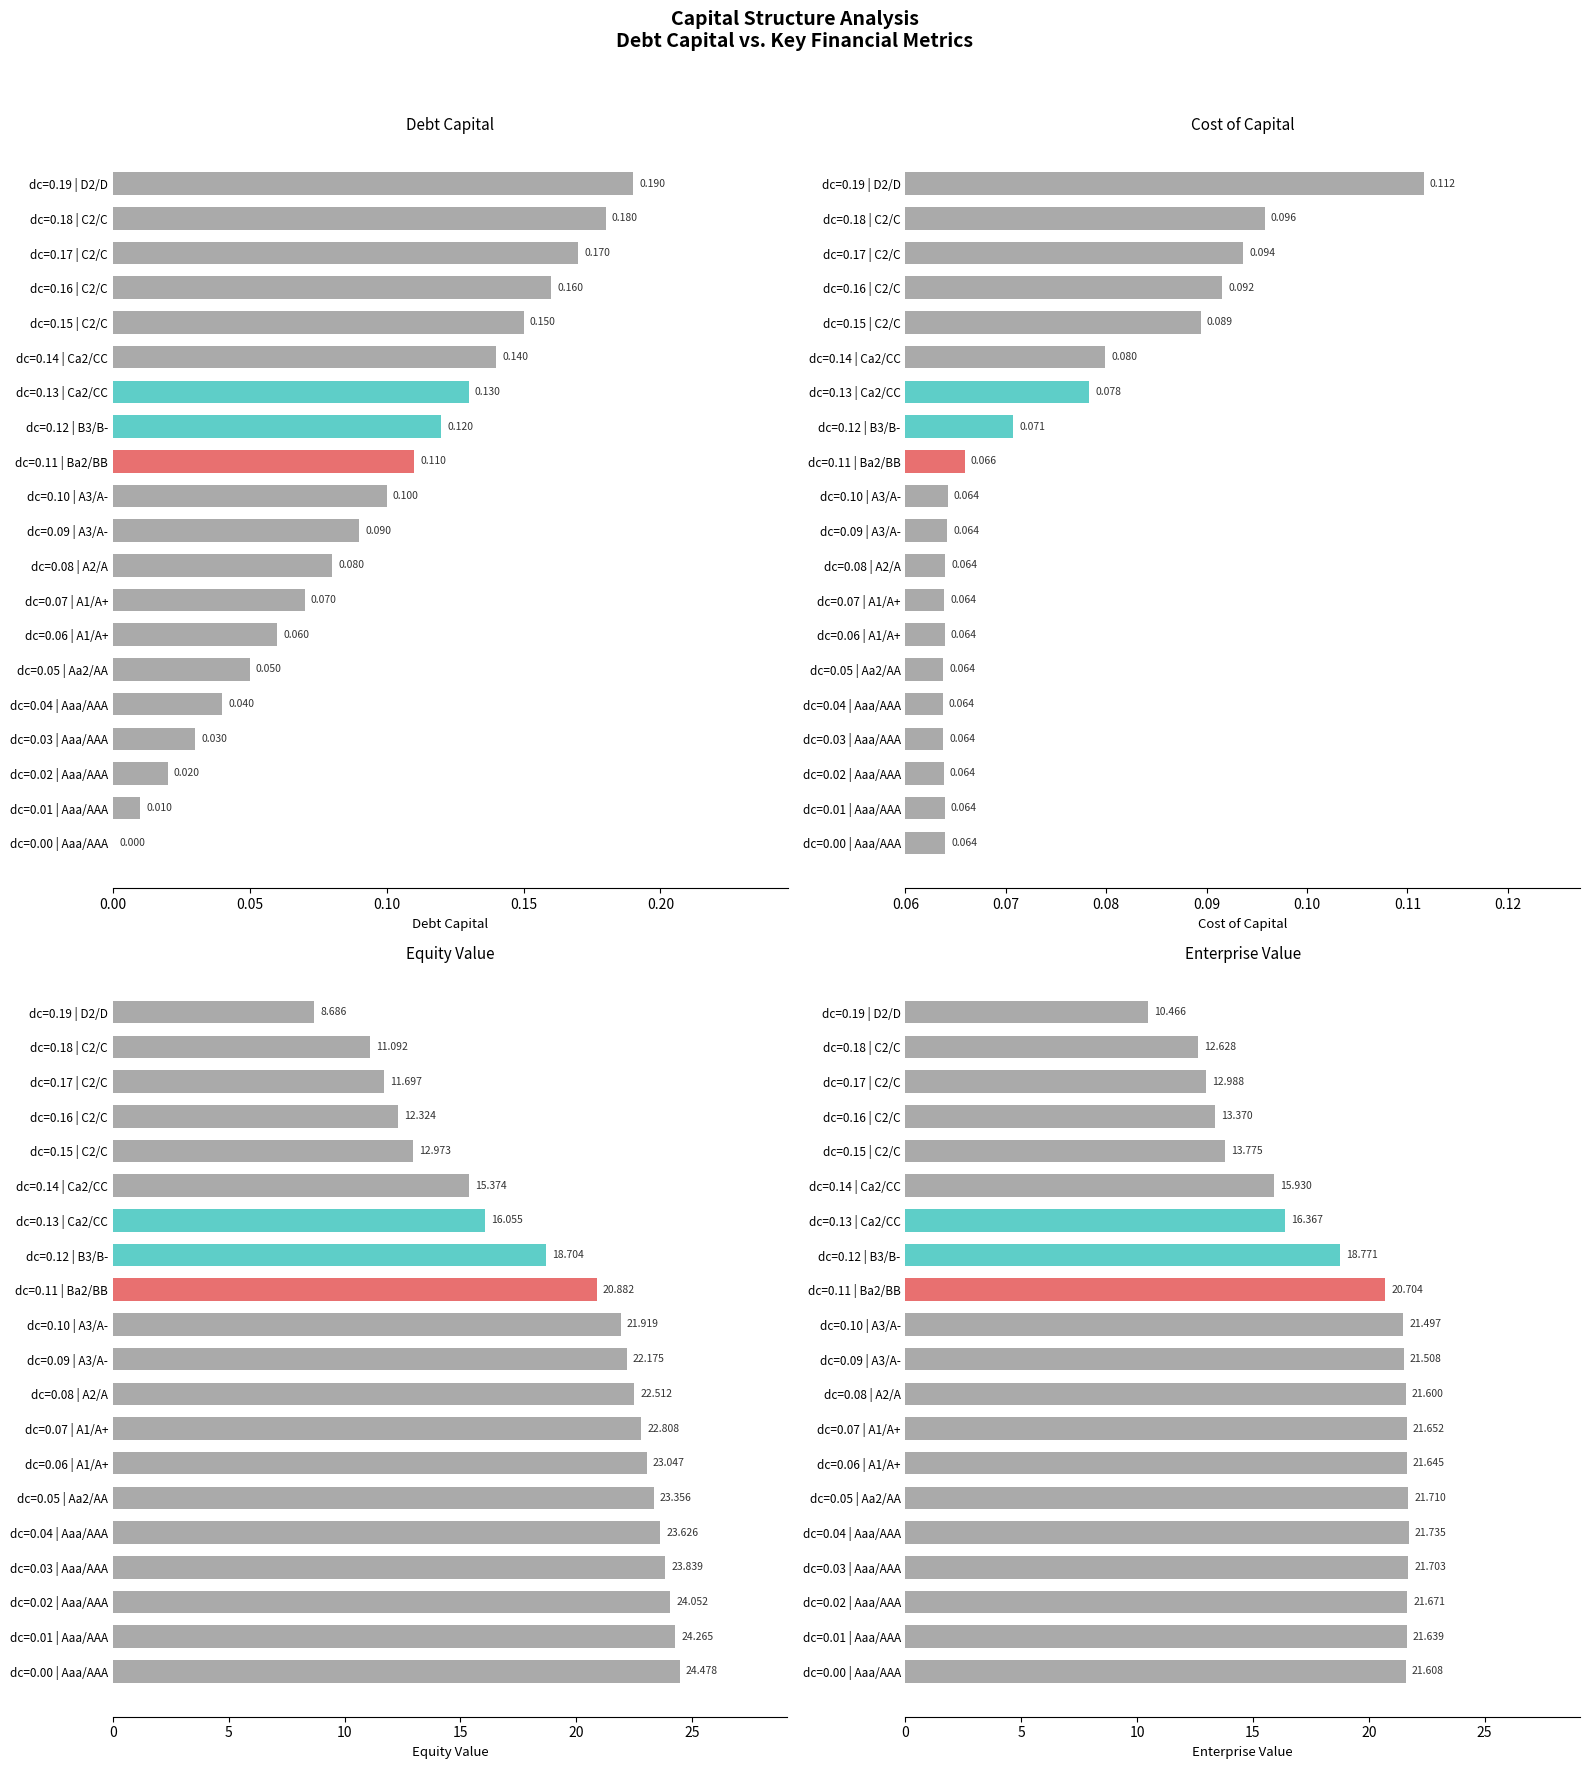

What is the average value of the enterprise_value series?

18.6